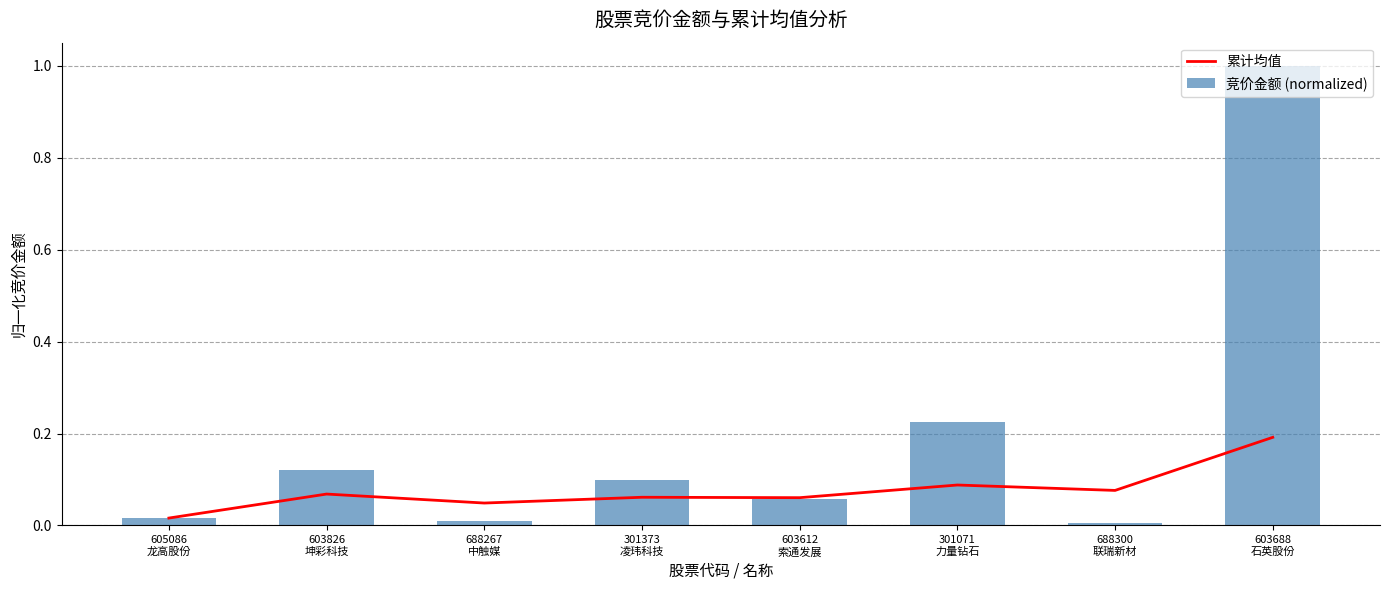

Reading left to right, transcribe all the data shown in this chart.

累计均值: 0.0	0.1	0.0	0.1	0.1	0.1	0.1	0.2
竞价金额 (normalized): 0.0	0.1	0.0	0.1	0.1	0.2	0.0	1.0